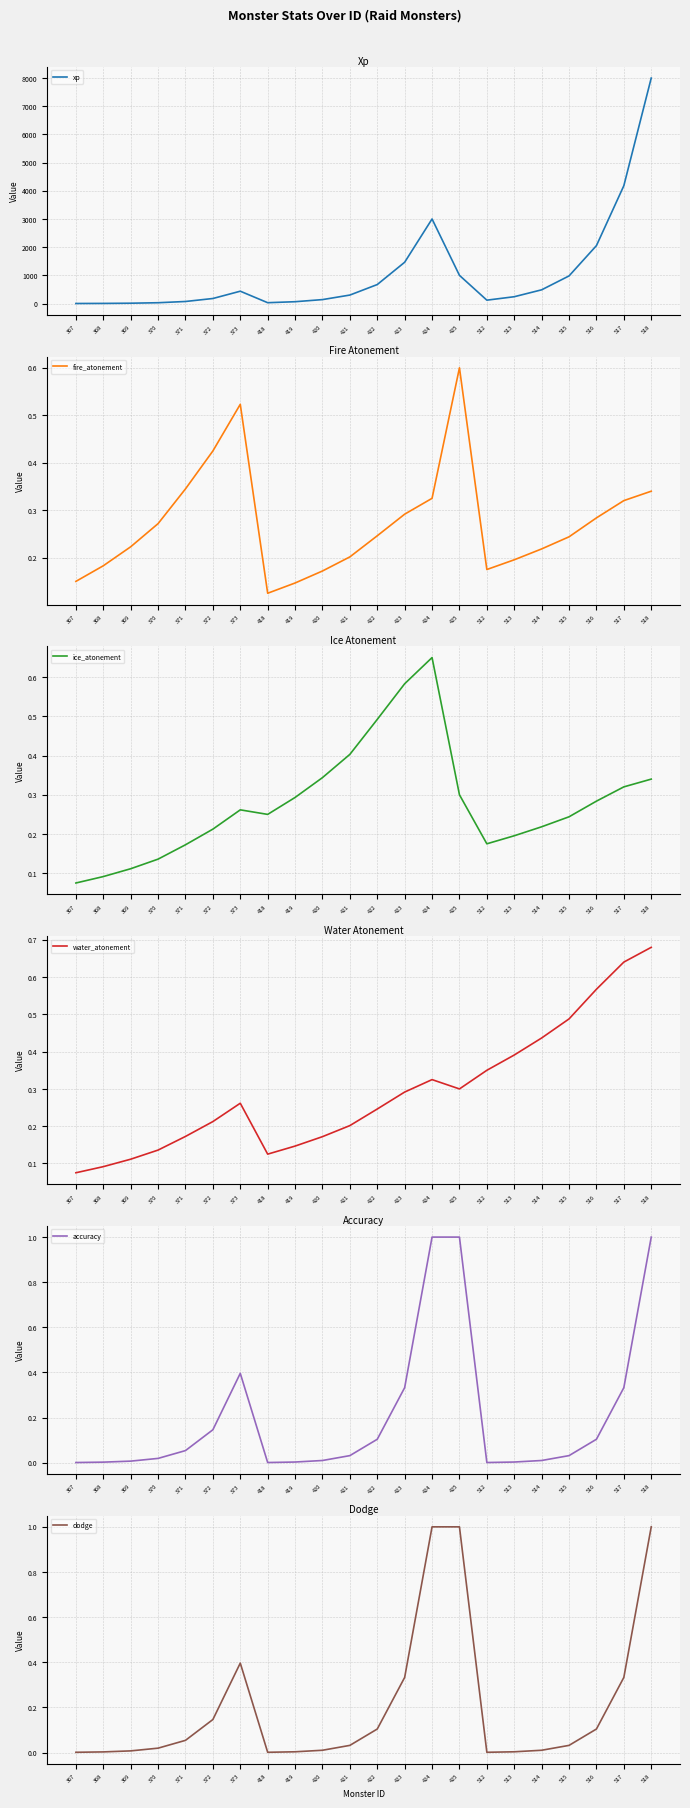

At which category is the sum across all series the highest?

518